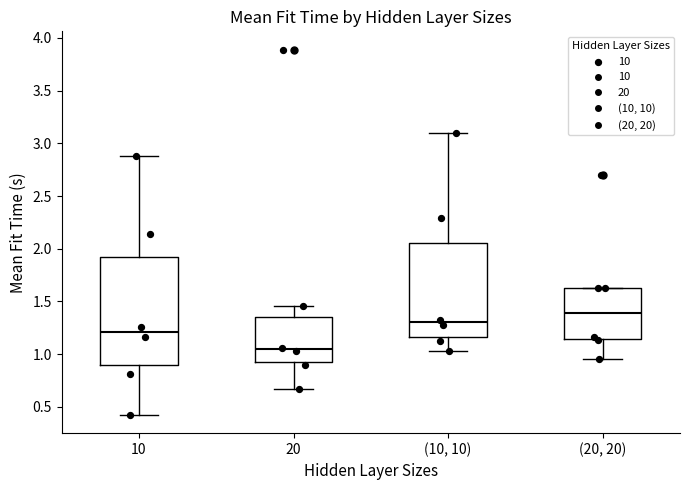

Reading left to right, transcribe this box plot: for each box, give where its median line is, the range the box spans, and where its two whiskers end, as read against the y-axis. The values are not printed on the chart, so give them approximately, as read against the axis.

10: median 1.20, box 0.90 to 1.90, whiskers 0.40 to 2.90
20: median 1.05, box 0.95 to 1.35, whiskers 0.65 to 1.45
(10, 10): median 1.30, box 1.15 to 2.05, whiskers 1.05 to 3.10
(20, 20): median 1.40, box 1.15 to 1.65, whiskers 0.95 to 1.65